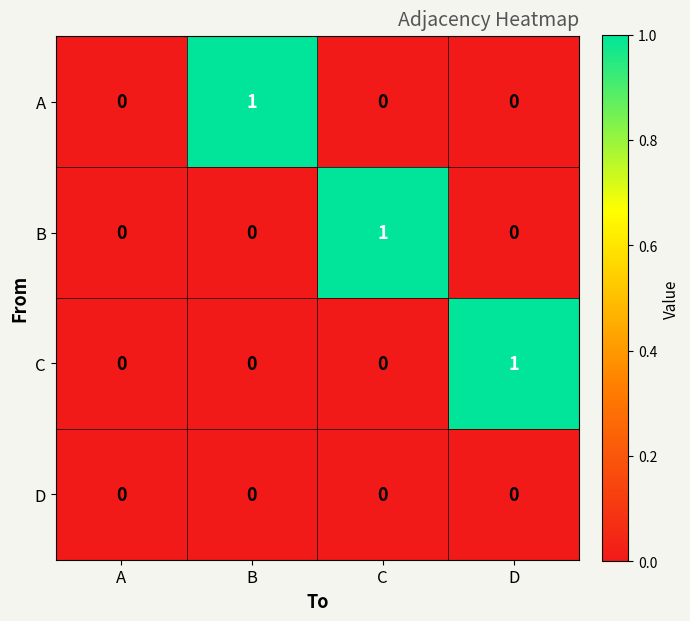

True or false: B has a value of 0 at D.

True